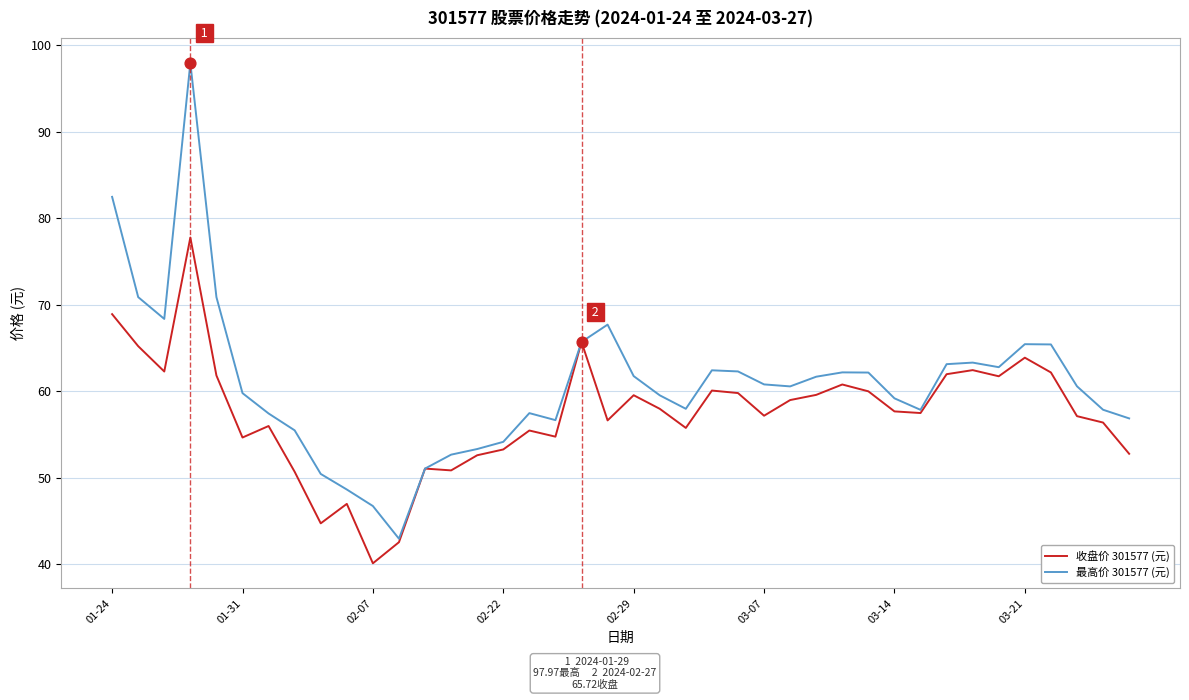

Which series has the largest total across all categories?

最高价 301577 (元)